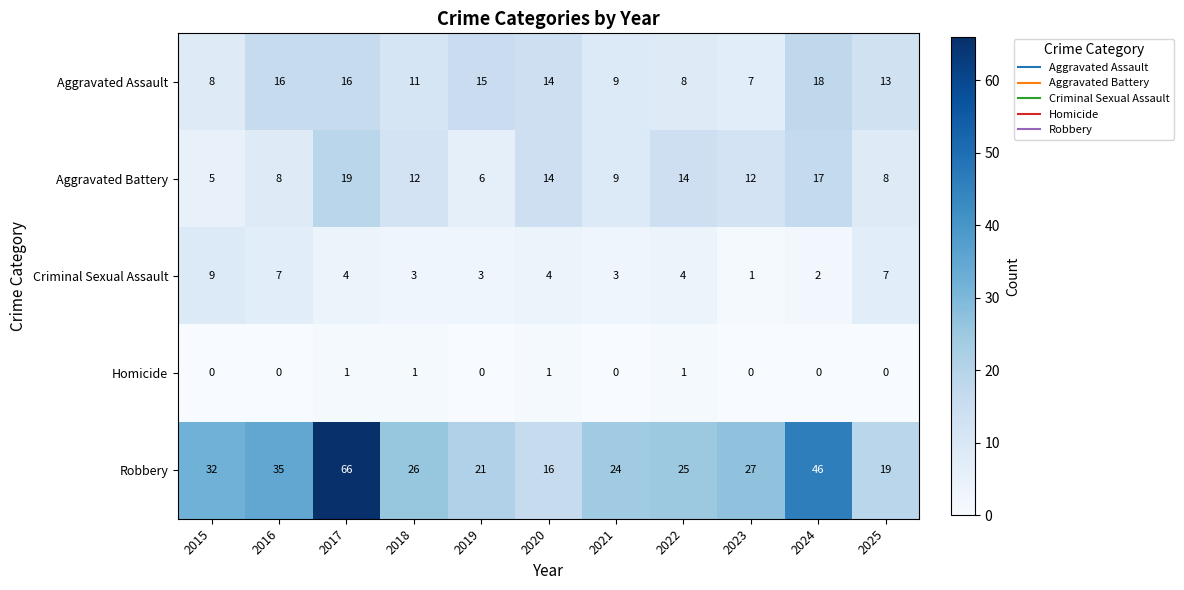

Between 2023 and 2024, which series saw the biggest shift?

Robbery